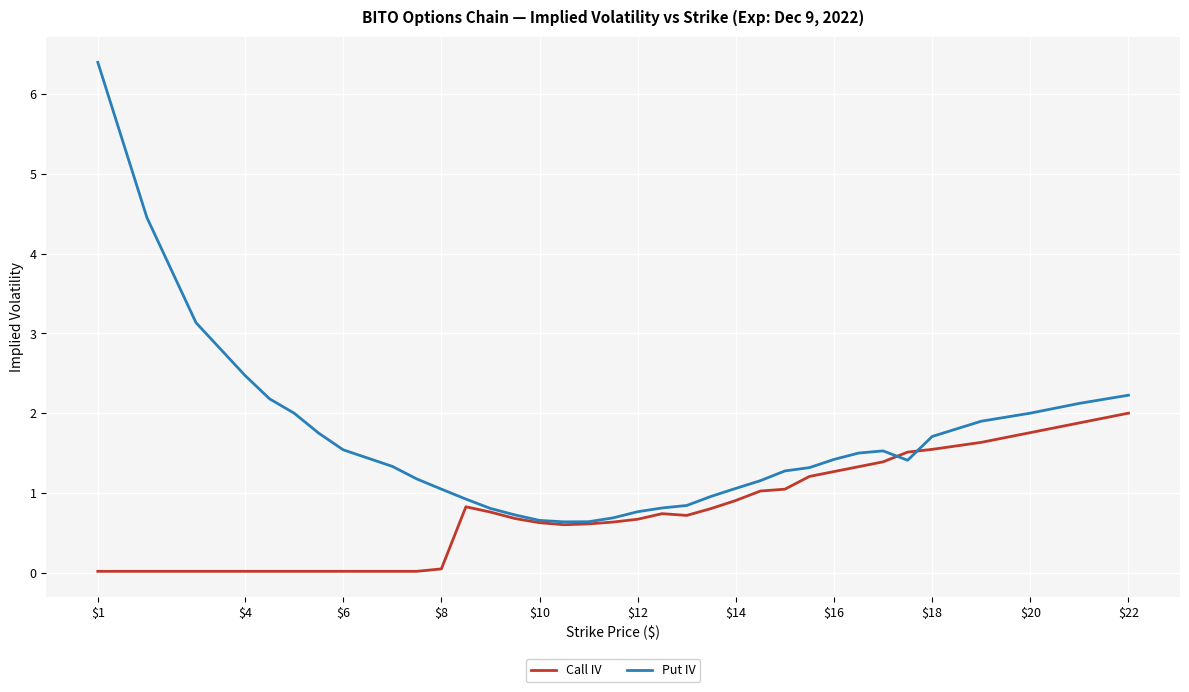

List the series in order of their peak value, lowest first.

Call IV, Put IV